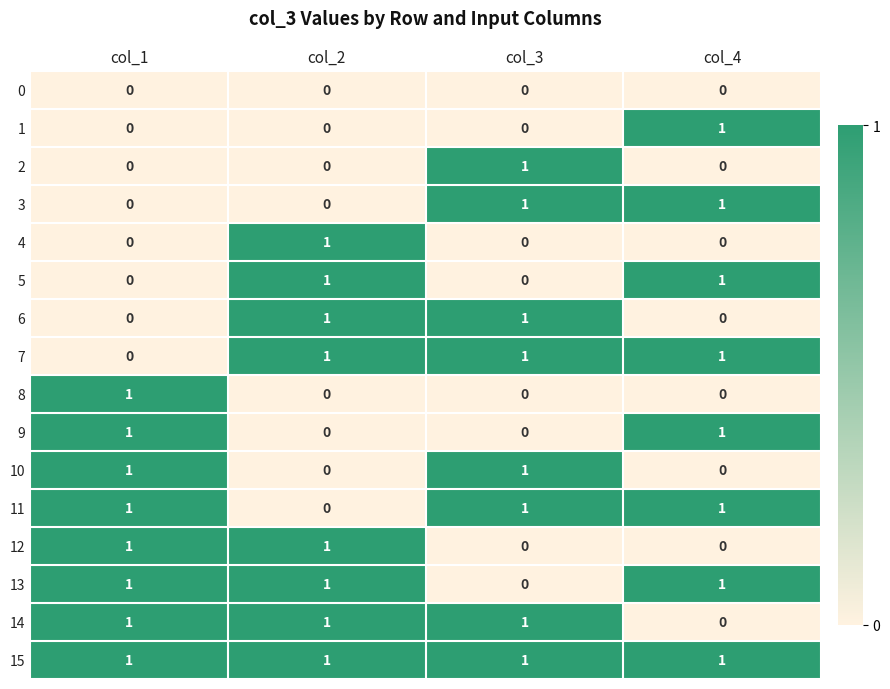

What is the maximum value shown in the chart?

1